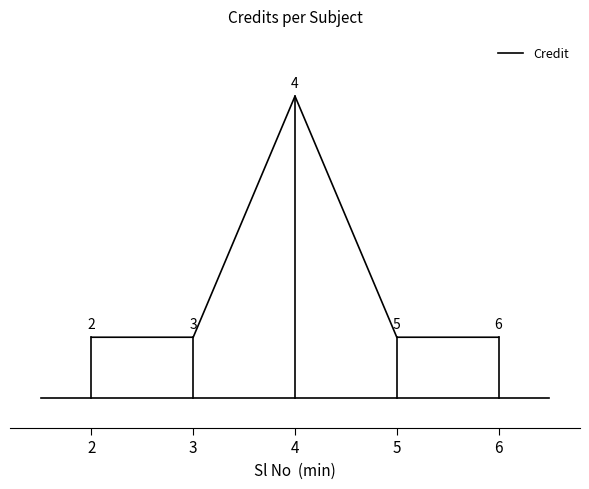

How many values are between 6 and 7?

4